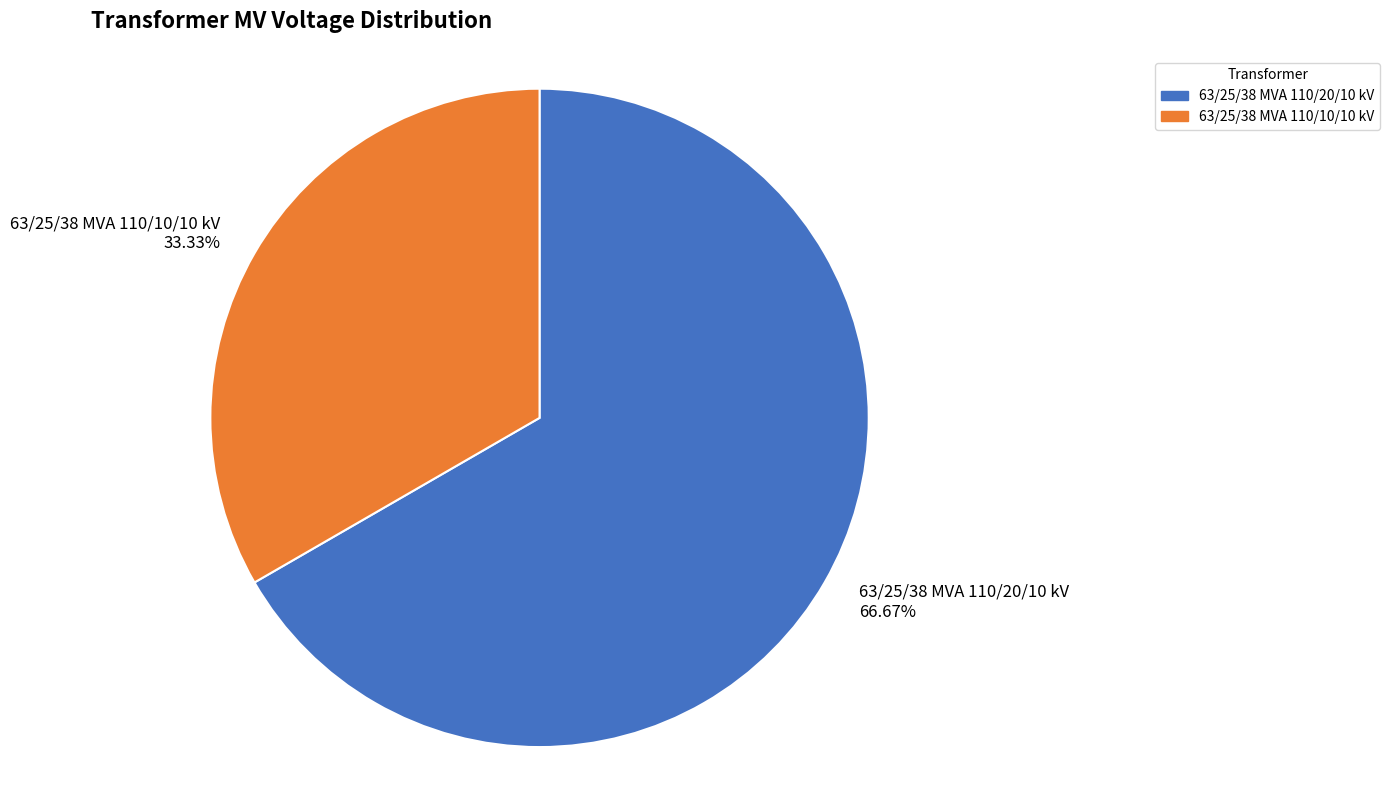

What percentage is the 63/25/38 MVA 110/10/10 kV slice, to the nearest percent?

33%